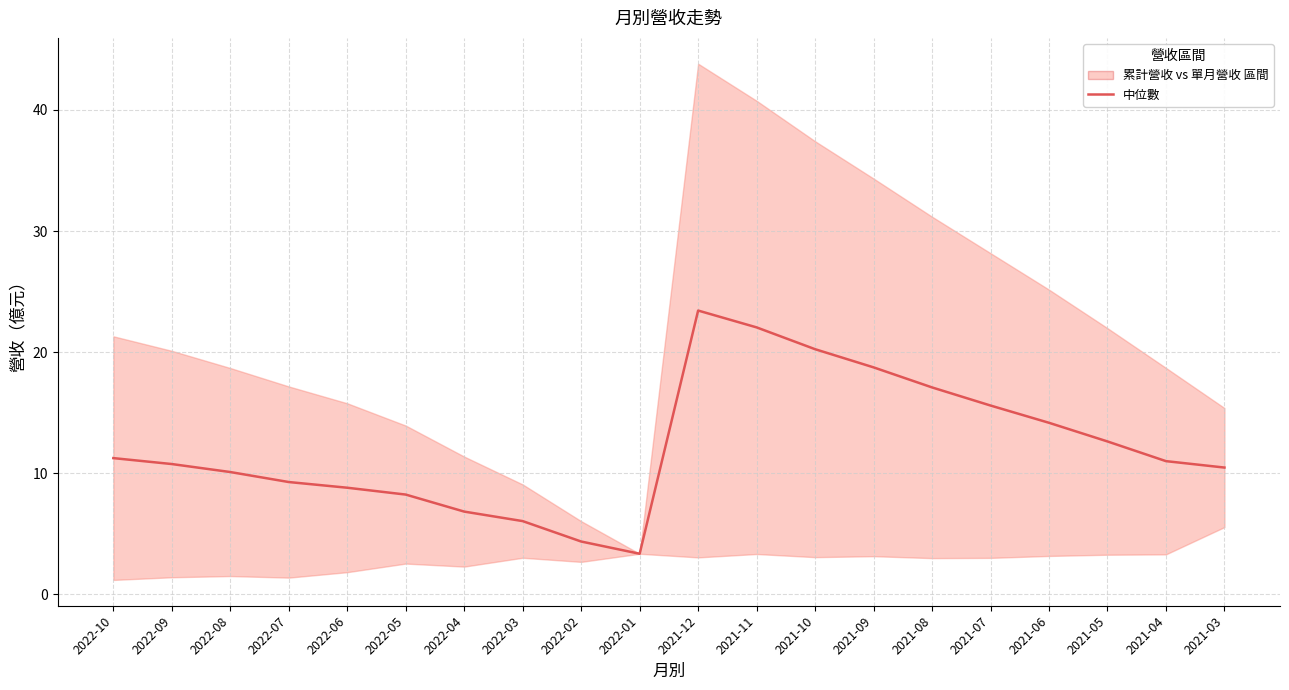

At which category does the data reach its first local valley?

2022-01